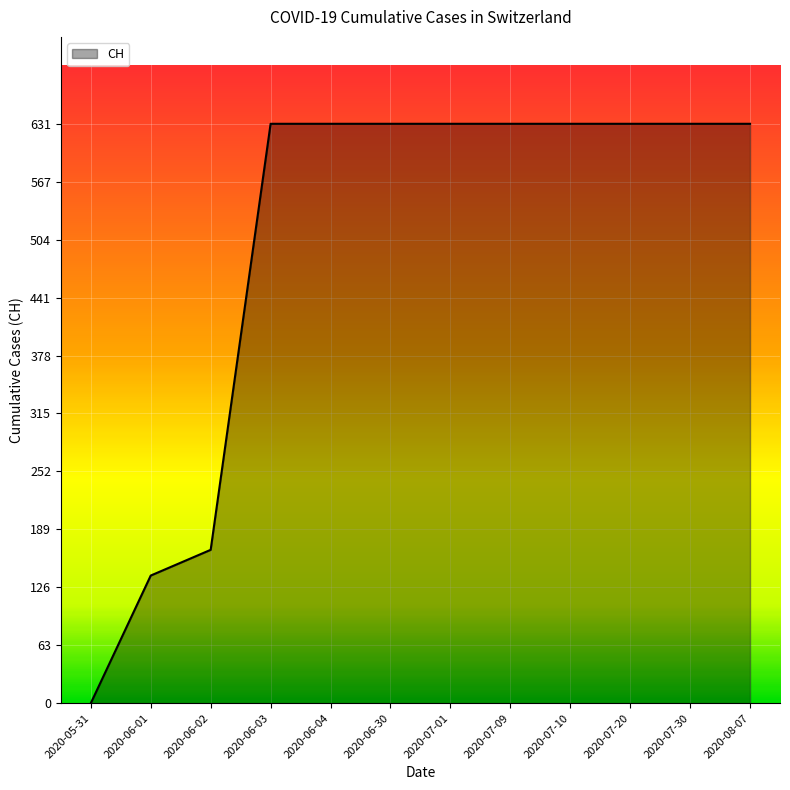

Is it true that the value at 2020-06-04 is 631?

True